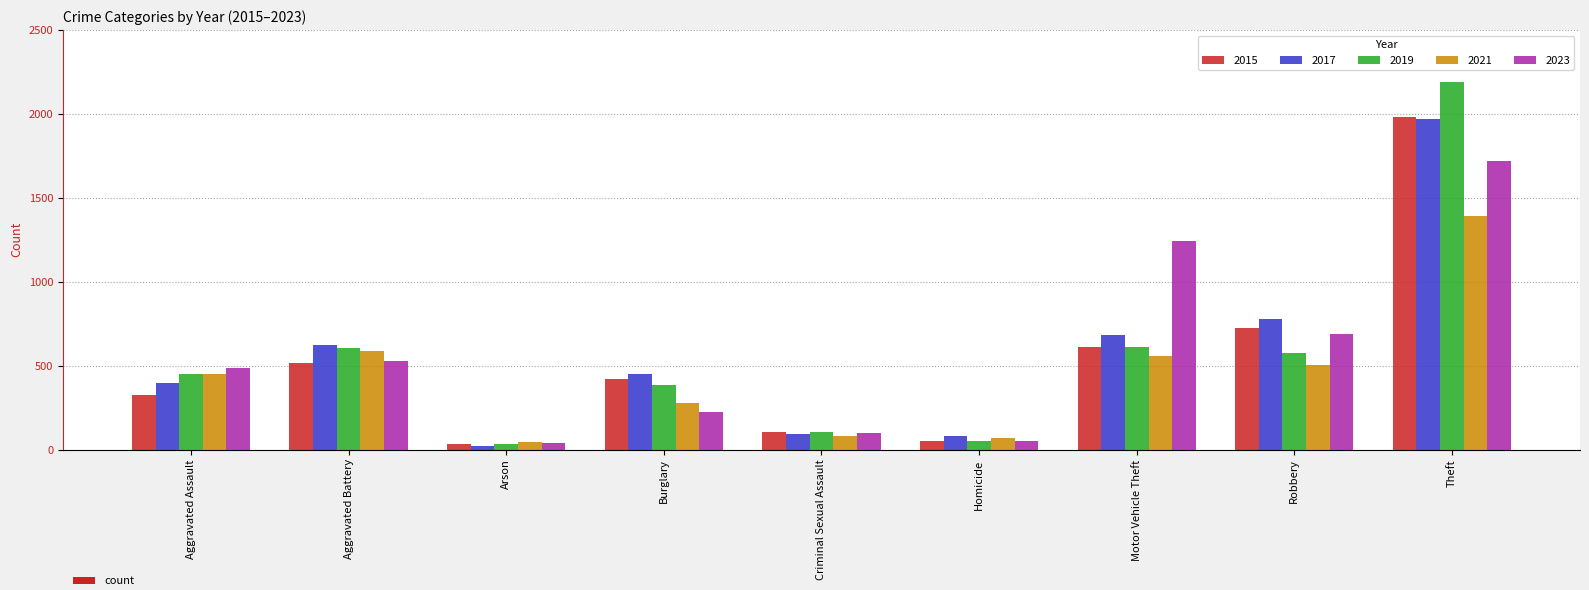

What is the difference between the maximum and minimum values in the 2021 series?

1349